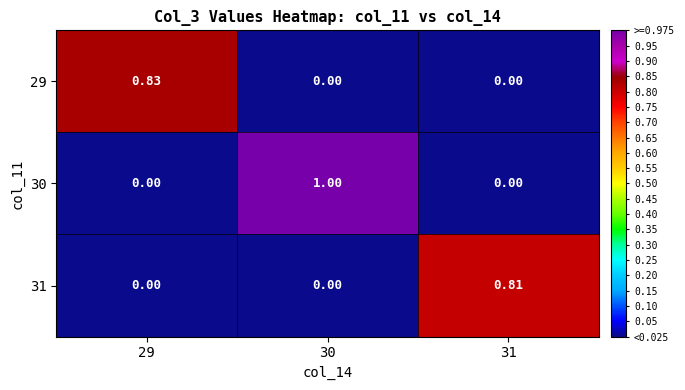

Is the value of 29 at 29 greater than the value of 31 at 30?

Yes